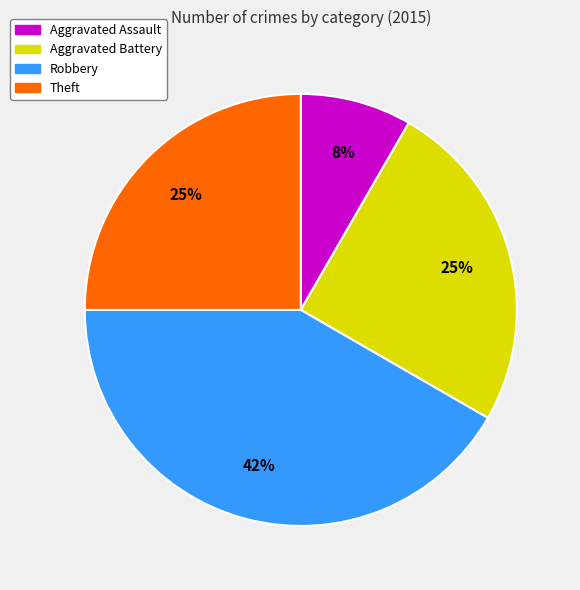

Combined, do Aggravated Assault and Aggravated Battery account for over 50%?

No